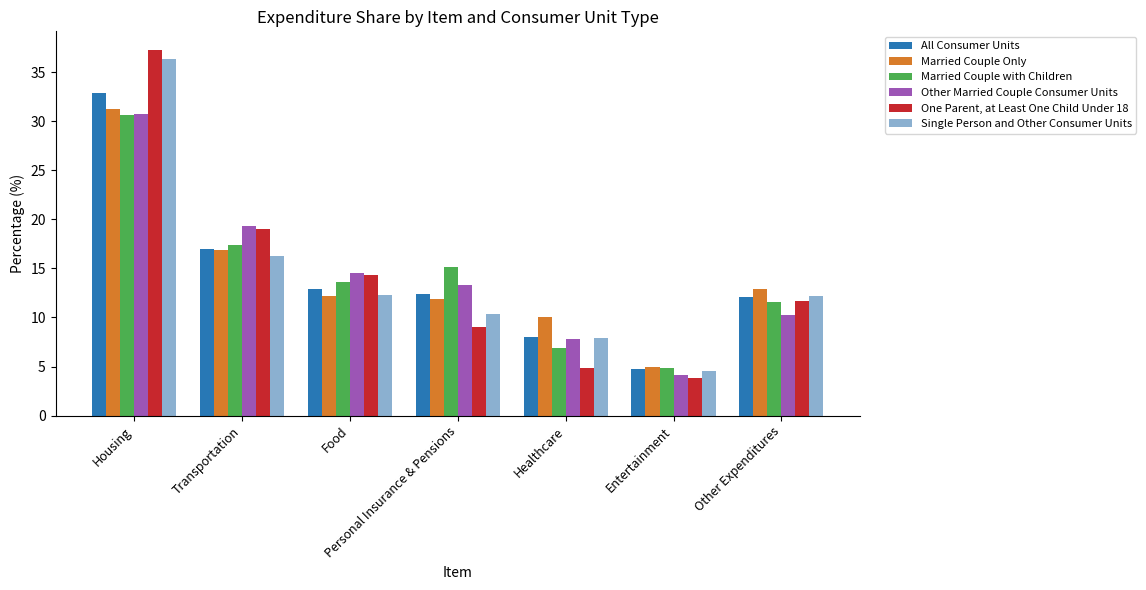

What is the lowest value of the Other Married Couple Consumer Units series?

4.1